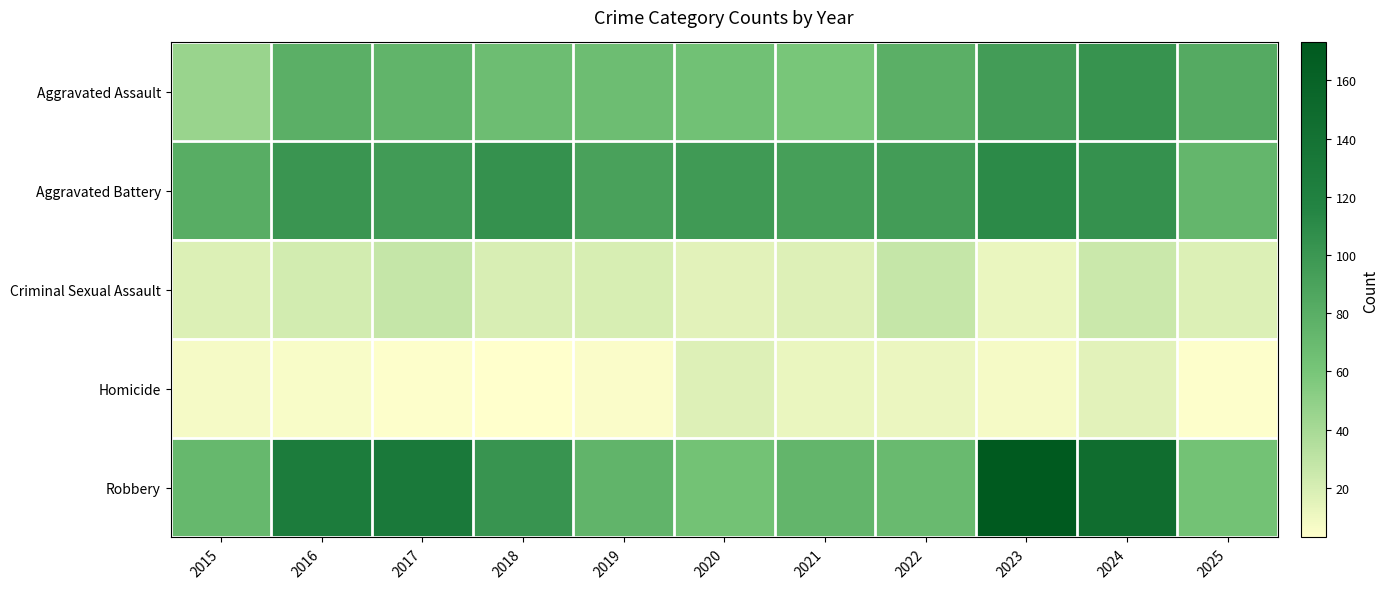

What is the total value across all series at 2023?

397